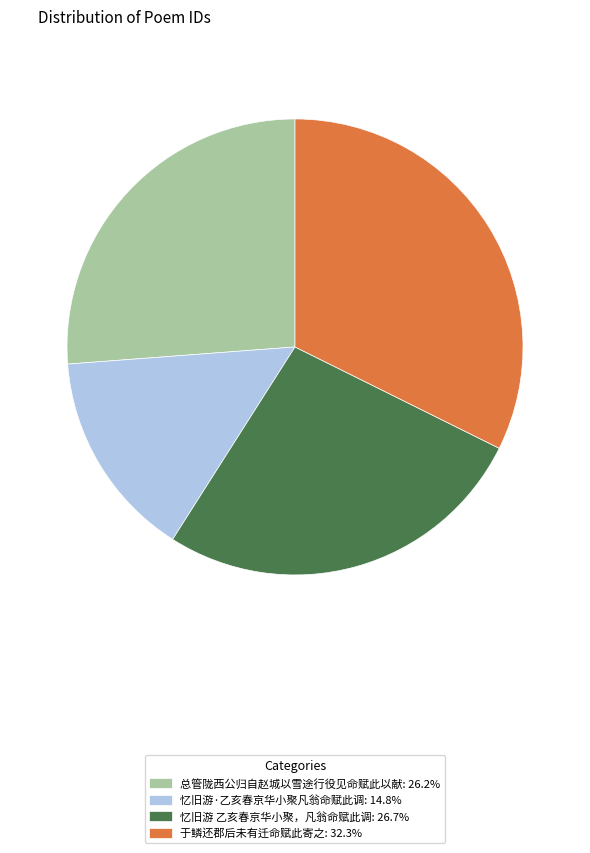

Which slice is the smallest?

忆旧游·乙亥春京华小聚凡翁命赋此调